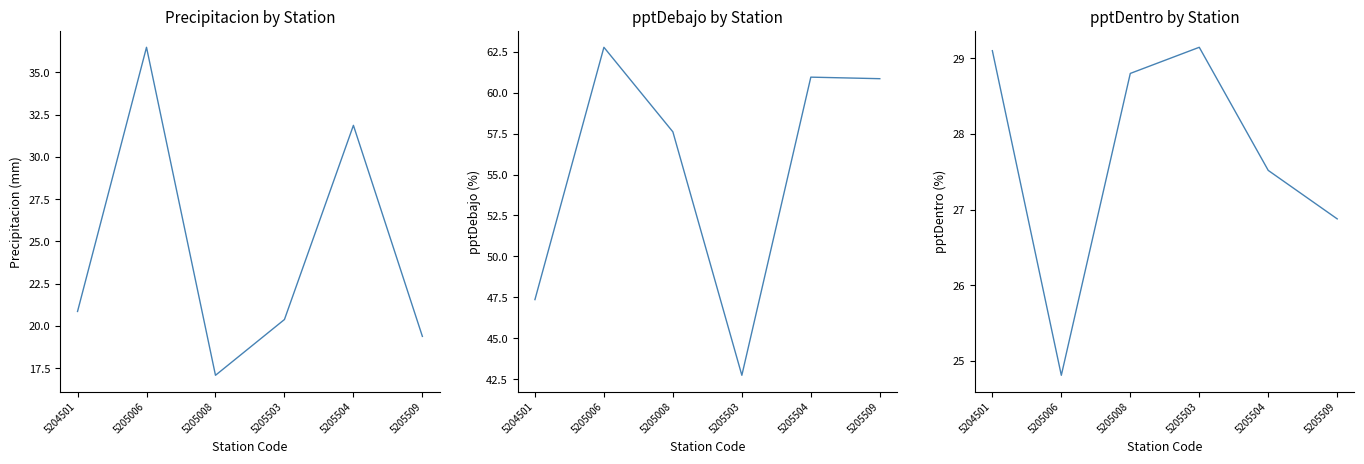

Reading left to right, extract all data points from this chart.

Precipitacion: 5204501=20.9	5205006=36.5	5205008=17.1	5205503=20.4	5205504=31.9	5205509=19.4
pptDebajo: 5204501=47.4	5205006=62.8	5205008=57.6	5205503=42.8	5205504=60.9	5205509=60.8
pptDentro: 5204501=29.1	5205006=24.8	5205008=28.8	5205503=29.1	5205504=27.5	5205509=26.9